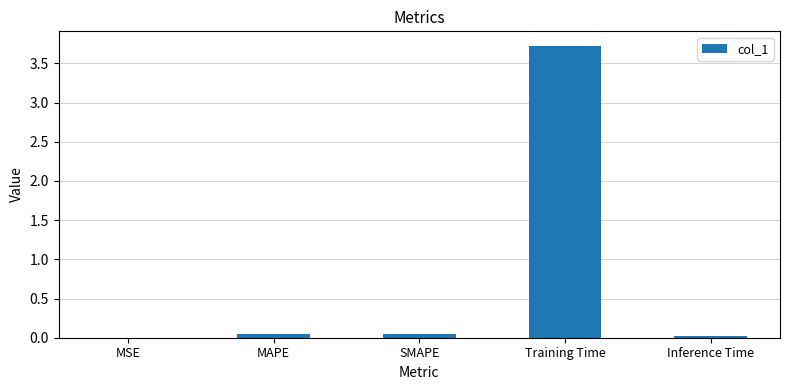

Which category has the highest value across all series?

Training Time